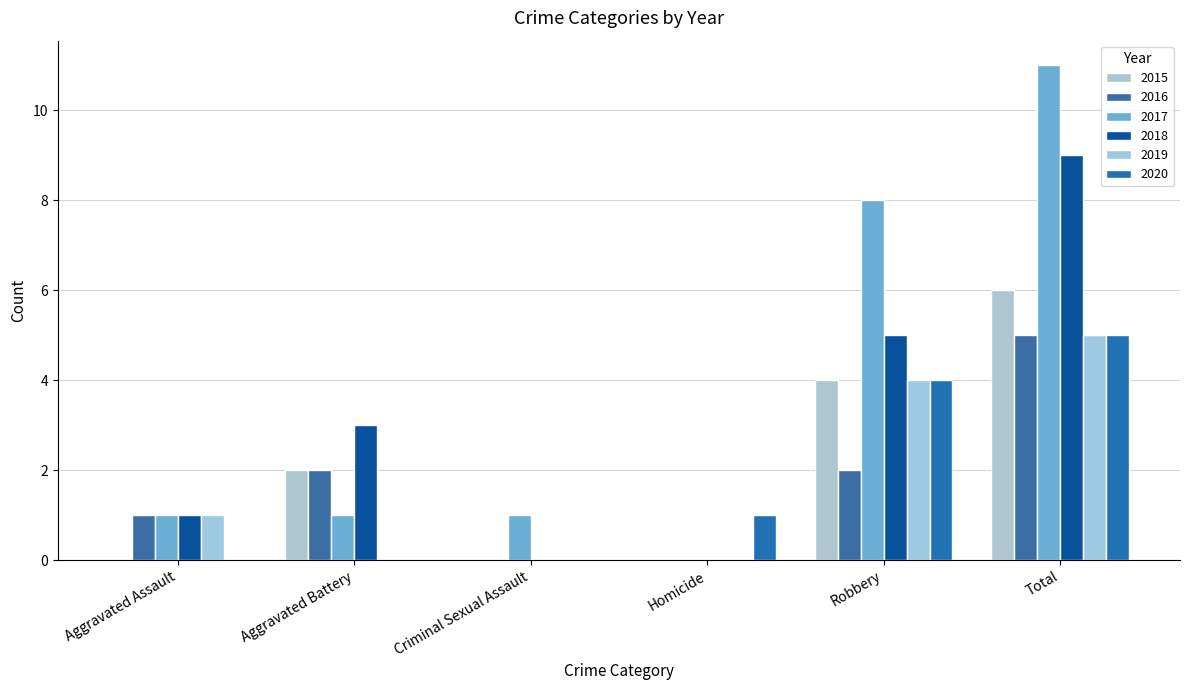

What is the difference between the maximum and minimum values in the 2015 series?

6